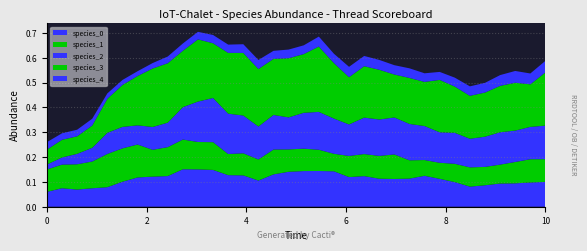

Reading left to right, list all the values displayed in this chart.

species_0: 0.0=0.1	0.30303030303030304=0.1	0.6060606060606061=0.1	0.9090909090909092=0.1	1.2121212121212122=0.1	1.5151515151515151=0.1	1.8181818181818183=0.1	2.121212121212121=0.1	2.4242424242424243=0.1	2.7272727272727275=0.2	3.0303030303030303=0.2	3.3333333333333335=0.1	3.6363636363636367=0.1	3.9393939393939394=0.1	4.242424242424242=0.1	4.545454545454546=0.1	4.848484848484849=0.1	5.151515151515151=0.1	5.454545454545455=0.1	5.757575757575758=0.1	6.0606060606060606=0.1	6.363636363636364=0.1	6.666666666666667=0.1	6.96969696969697=0.1	7.272727272727273=0.1	7.575757575757576=0.1	7.878787878787879=0.1	8.181818181818182=0.1	8.484848484848484=0.1	8.787878787878789=0.1	9.090909090909092=0.1	9.393939393939394=0.1	9.696969696969697=0.1	10.0=0.1
species_1: 0.0=0.1	0.30303030303030304=0.1	0.6060606060606061=0.1	0.9090909090909092=0.1	1.2121212121212122=0.1	1.5151515151515151=0.1	1.8181818181818183=0.1	2.121212121212121=0.1	2.4242424242424243=0.1	2.7272727272727275=0.1	3.0303030303030303=0.1	3.3333333333333335=0.1	3.6363636363636367=0.1	3.9393939393939394=0.1	4.242424242424242=0.1	4.545454545454546=0.1	4.848484848484849=0.1	5.151515151515151=0.1	5.454545454545455=0.1	5.757575757575758=0.1	6.0606060606060606=0.1	6.363636363636364=0.1	6.666666666666667=0.1	6.96969696969697=0.1	7.272727272727273=0.1	7.575757575757576=0.1	7.878787878787879=0.1	8.181818181818182=0.1	8.484848484848484=0.1	8.787878787878789=0.1	9.090909090909092=0.1	9.393939393939394=0.1	9.696969696969697=0.1	10.0=0.1
species_2: 0.0=0.0	0.30303030303030304=0.0	0.6060606060606061=0.0	0.9090909090909092=0.1	1.2121212121212122=0.1	1.5151515151515151=0.1	1.8181818181818183=0.1	2.121212121212121=0.1	2.4242424242424243=0.1	2.7272727272727275=0.1	3.0303030303030303=0.2	3.3333333333333335=0.2	3.6363636363636367=0.2	3.9393939393939394=0.2	4.242424242424242=0.1	4.545454545454546=0.1	4.848484848484849=0.1	5.151515151515151=0.1	5.454545454545455=0.2	5.757575757575758=0.1	6.0606060606060606=0.1	6.363636363636364=0.1	6.666666666666667=0.1	6.96969696969697=0.1	7.272727272727273=0.1	7.575757575757576=0.1	7.878787878787879=0.1	8.181818181818182=0.1	8.484848484848484=0.1	8.787878787878789=0.1	9.090909090909092=0.1	9.393939393939394=0.1	9.696969696969697=0.1	10.0=0.1
species_3: 0.0=0.1	0.30303030303030304=0.1	0.6060606060606061=0.1	0.9090909090909092=0.1	1.2121212121212122=0.1	1.5151515151515151=0.2	1.8181818181818183=0.2	2.121212121212121=0.2	2.4242424242424243=0.2	2.7272727272727275=0.2	3.0303030303030303=0.3	3.3333333333333335=0.2	3.6363636363636367=0.2	3.9393939393939394=0.3	4.242424242424242=0.2	4.545454545454546=0.2	4.848484848484849=0.2	5.151515151515151=0.2	5.454545454545455=0.3	5.757575757575758=0.2	6.0606060606060606=0.2	6.363636363636364=0.2	6.666666666666667=0.2	6.96969696969697=0.2	7.272727272727273=0.2	7.575757575757576=0.2	7.878787878787879=0.2	8.181818181818182=0.2	8.484848484848484=0.2	8.787878787878789=0.2	9.090909090909092=0.2	9.393939393939394=0.2	9.696969696969697=0.2	10.0=0.2
species_4: 0.0=0.0	0.30303030303030304=0.0	0.6060606060606061=0.0	0.9090909090909092=0.0	1.2121212121212122=0.0	1.5151515151515151=0.0	1.8181818181818183=0.0	2.121212121212121=0.0	2.4242424242424243=0.0	2.7272727272727275=0.0	3.0303030303030303=0.0	3.3333333333333335=0.0	3.6363636363636367=0.0	3.9393939393939394=0.0	4.242424242424242=0.0	4.545454545454546=0.0	4.848484848484849=0.0	5.151515151515151=0.0	5.454545454545455=0.0	5.757575757575758=0.0	6.0606060606060606=0.0	6.363636363636364=0.0	6.666666666666667=0.0	6.96969696969697=0.0	7.272727272727273=0.0	7.575757575757576=0.0	7.878787878787879=0.0	8.181818181818182=0.0	8.484848484848484=0.0	8.787878787878789=0.0	9.090909090909092=0.0	9.393939393939394=0.0	9.696969696969697=0.0	10.0=0.0